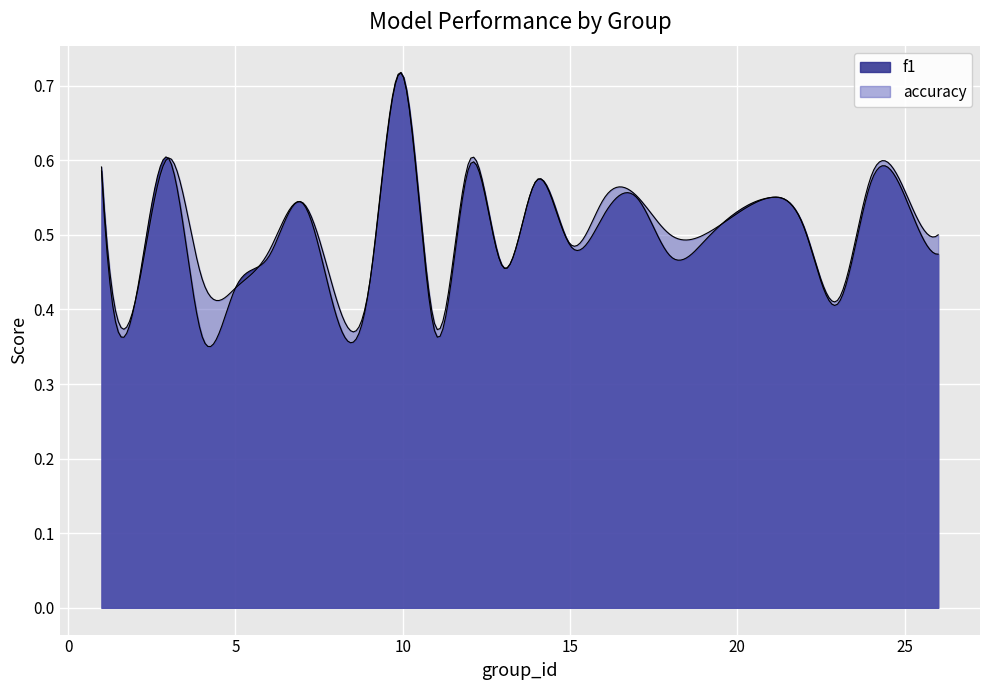

What is the highest value of the f1 series?

0.7